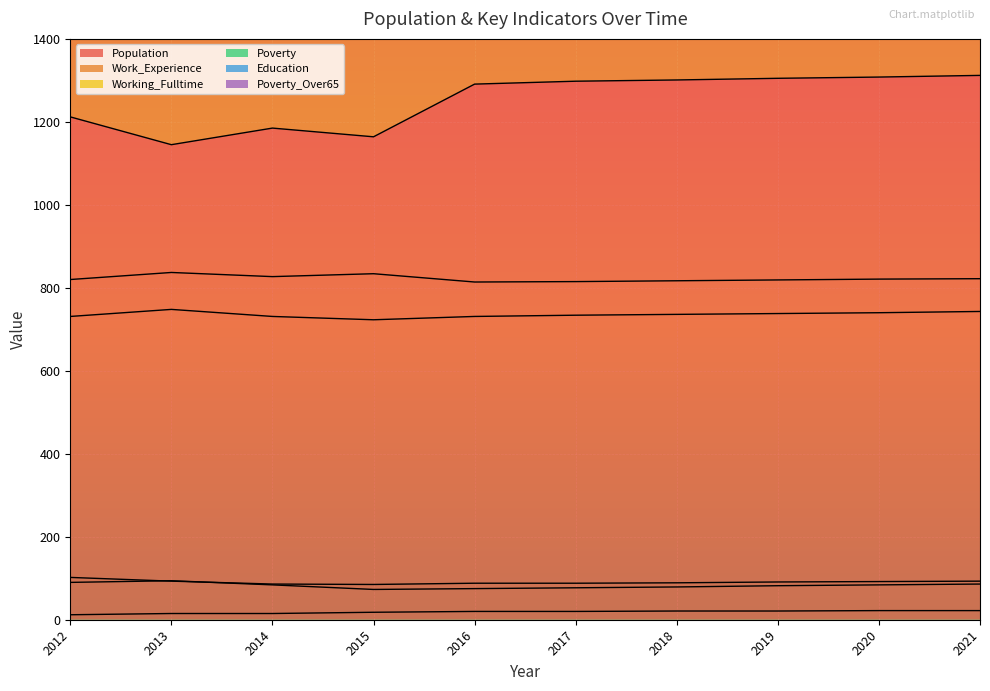

How many interior local valleys does the Work_Experience series have?

2